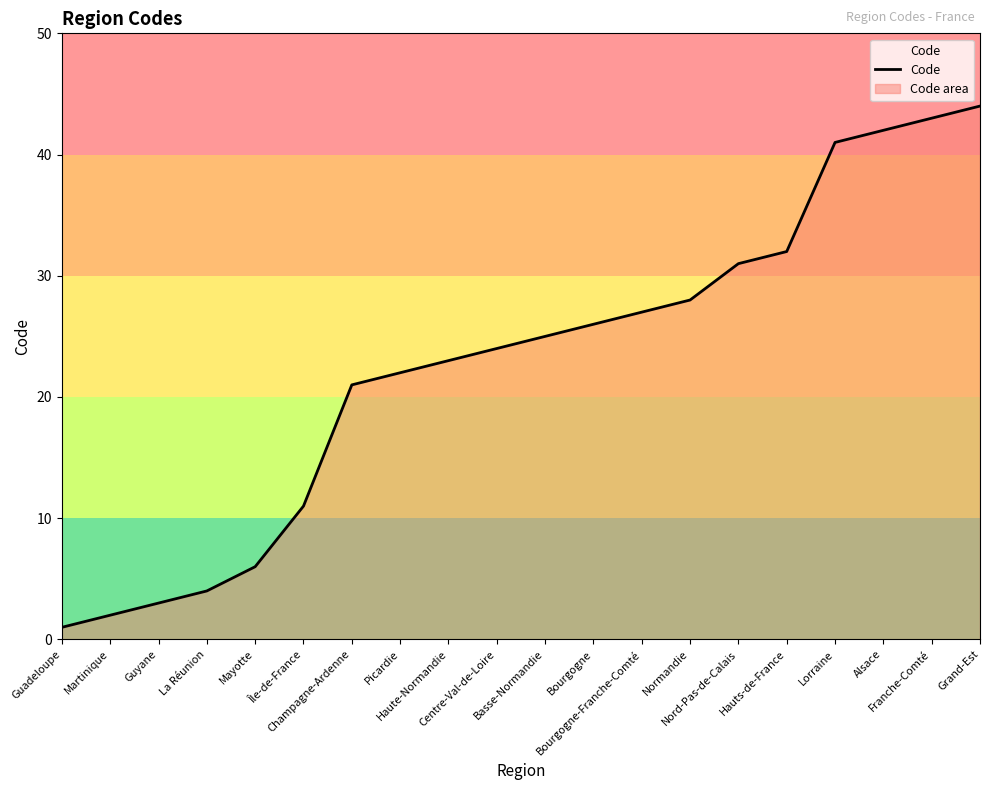

Reading right to left, transcribe all the data shown in this chart.

44	43	42	41	32	31	28	27	26	25	24	23	22	21	11	6	4	3	2	1